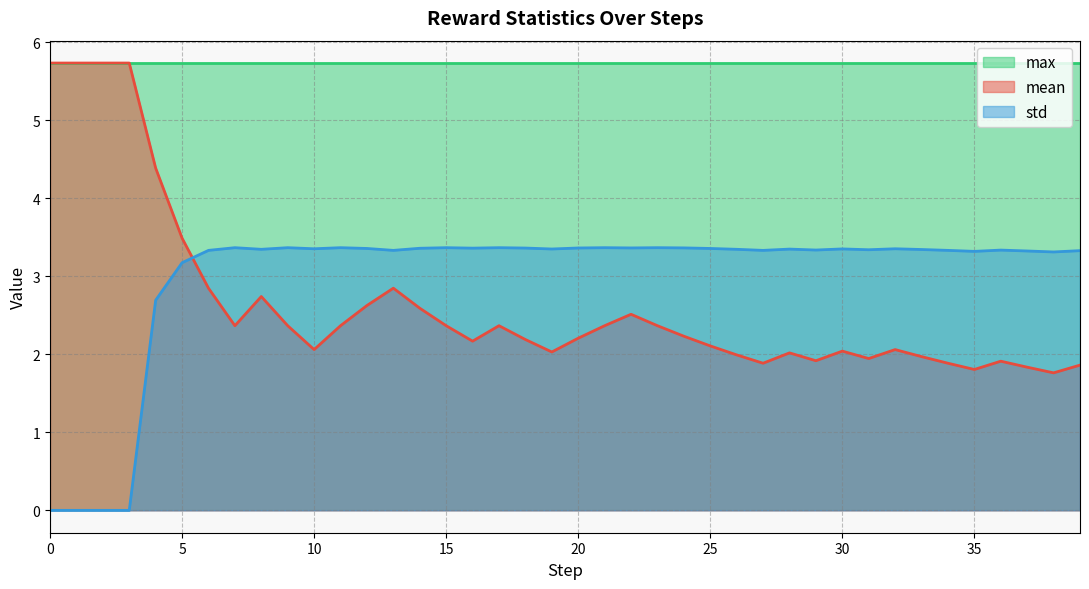

At which category is the sum across all series the highest?

4